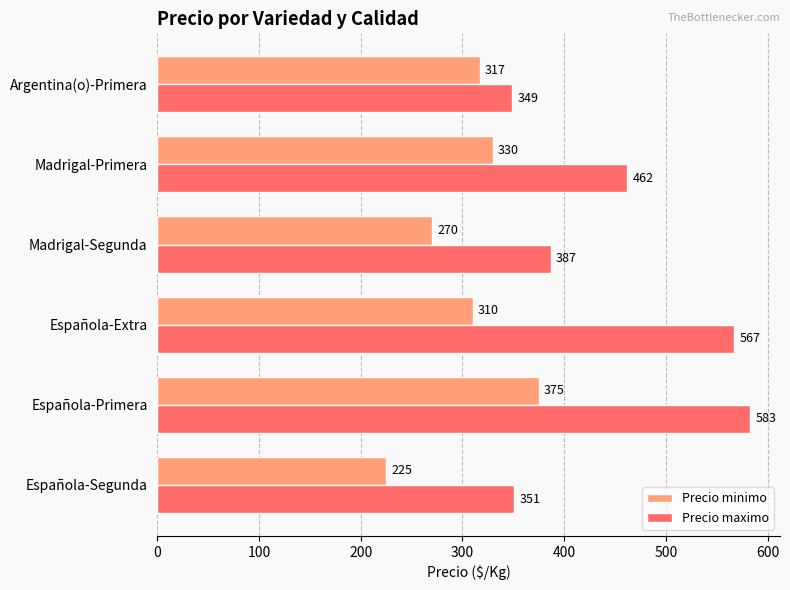

Which series has the largest range (max minus min)?

Precio maximo